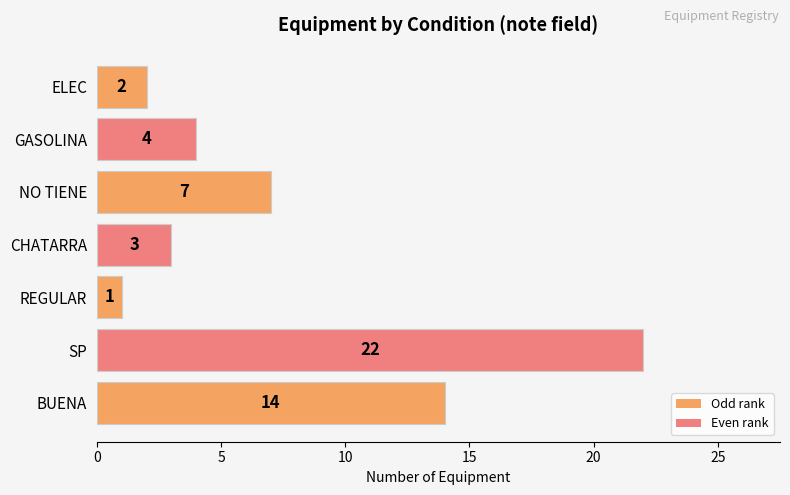

What is the ratio of the value at BUENA to the value at NO TIENE?

2.0